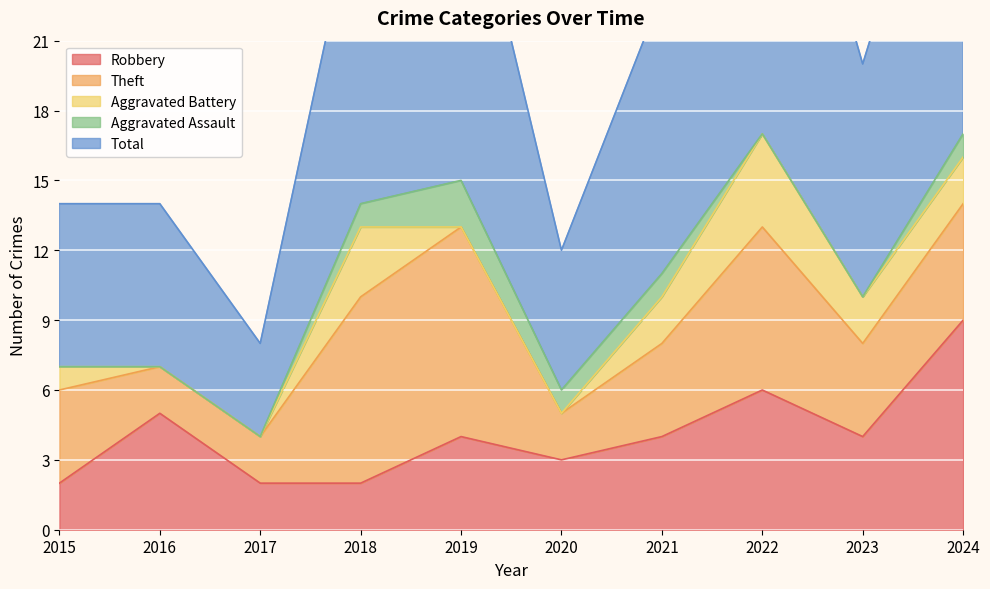

Reading left to right, extract all data points from this chart.

Robbery: 2	5	2	2	4	3	4	6	4	9
Theft: 4	2	2	8	9	2	4	7	4	5
Aggravated Battery: 1	0	0	3	0	0	2	4	2	2
Aggravated Assault: 0	0	0	1	2	1	1	0	0	1
Total: 7	7	4	14	15	6	12	18	10	17